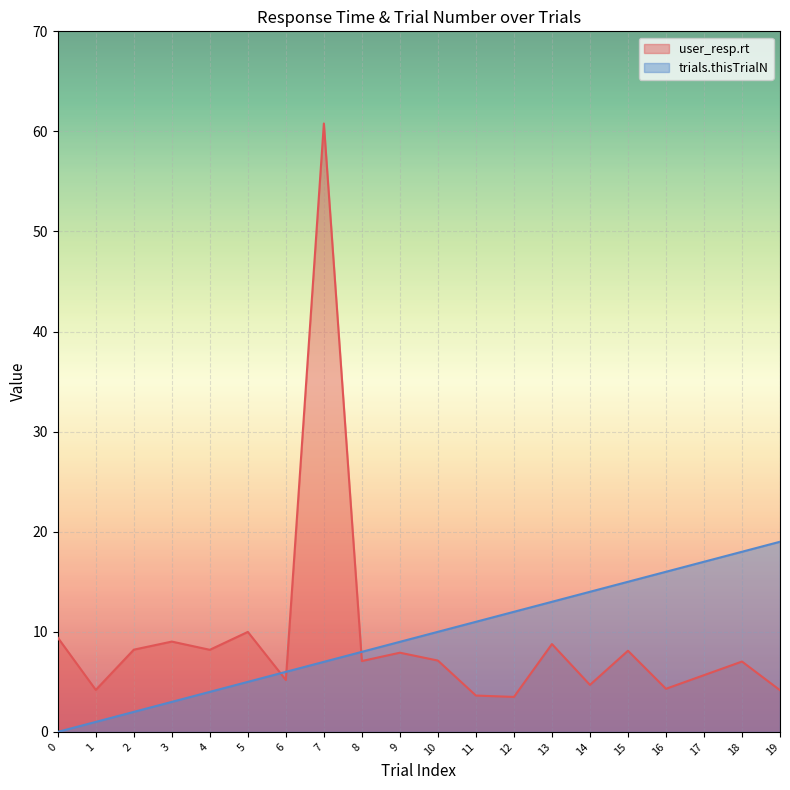

At which label does trials.thisTrialN (line) reach its peak?

19